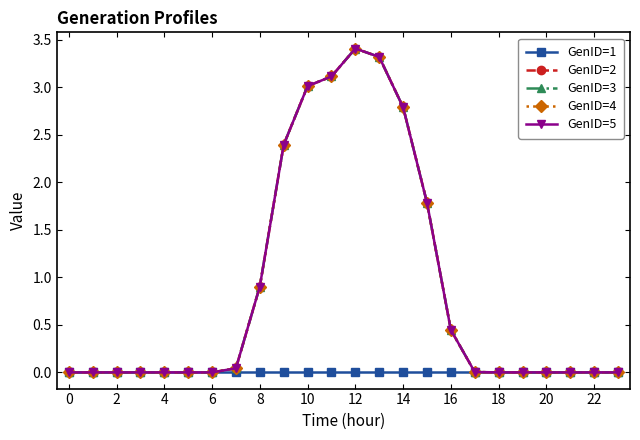

Is this an area chart (filled region under the line)?

No